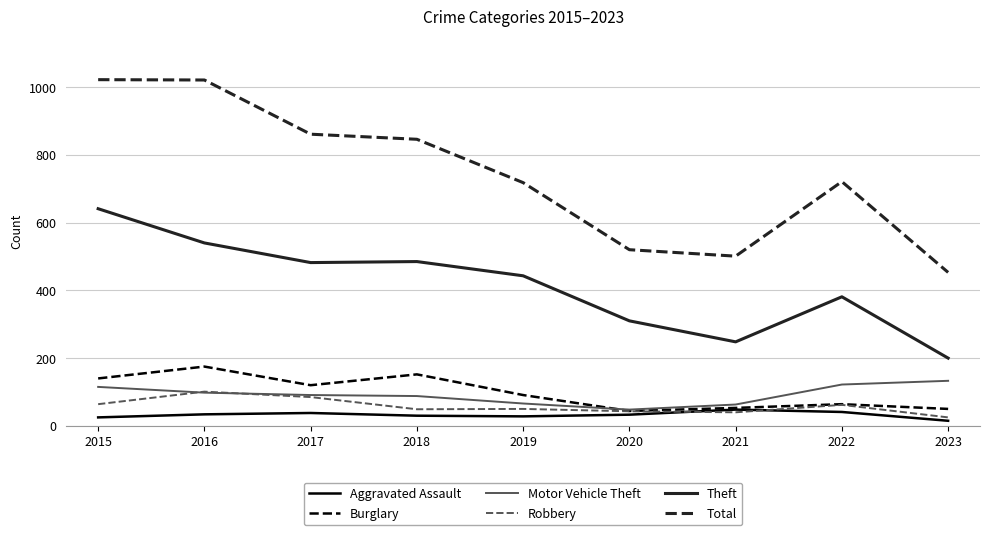

What is the difference between the maximum and minimum values in the Total series?

569